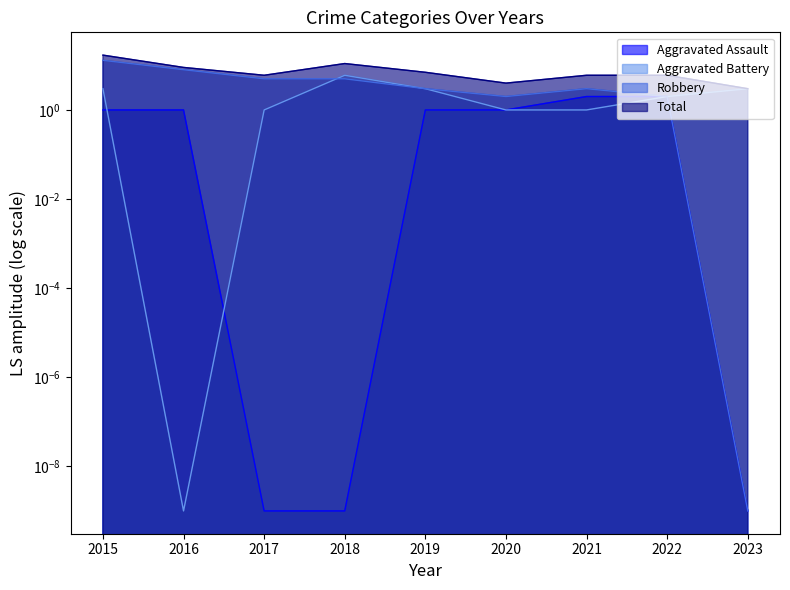

What is the value of the Robbery point at the 3rd from the left?

5.0